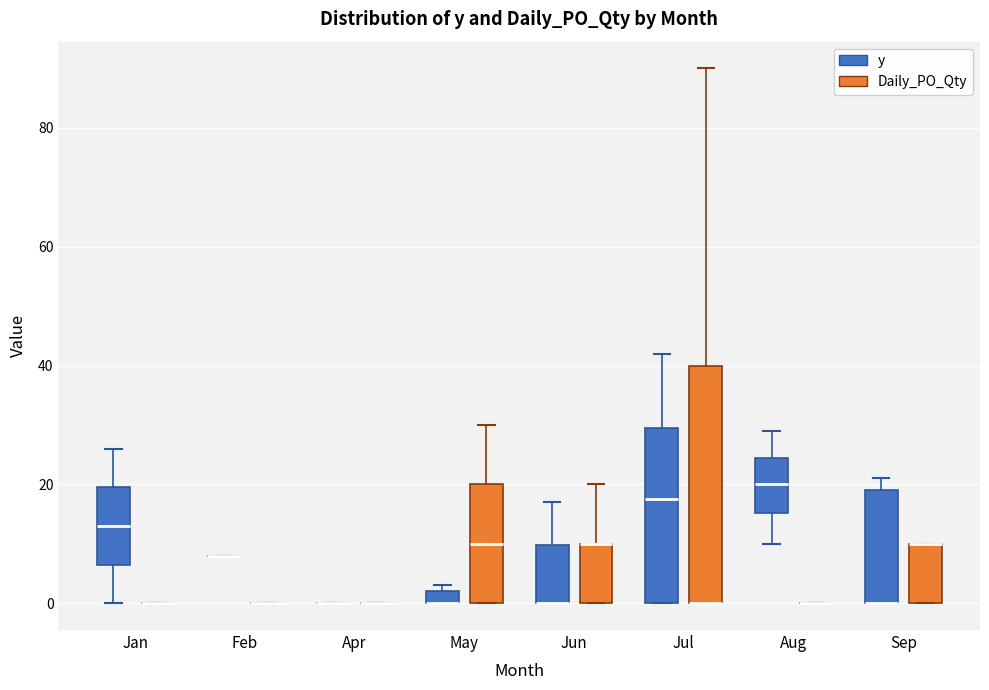

Comparing the boxes themselves (not the whiskers), which one is the tallest?

Jul (Daily_PO_Qty)